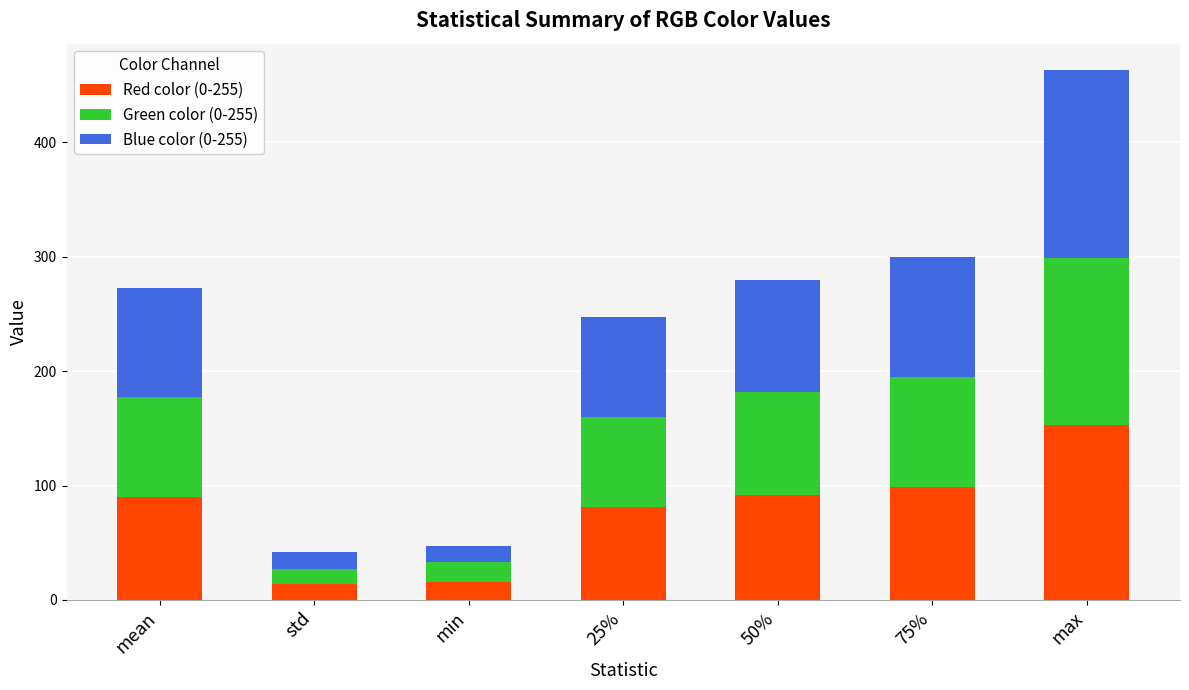

At which label does Red color (0-255) reach its peak?

max